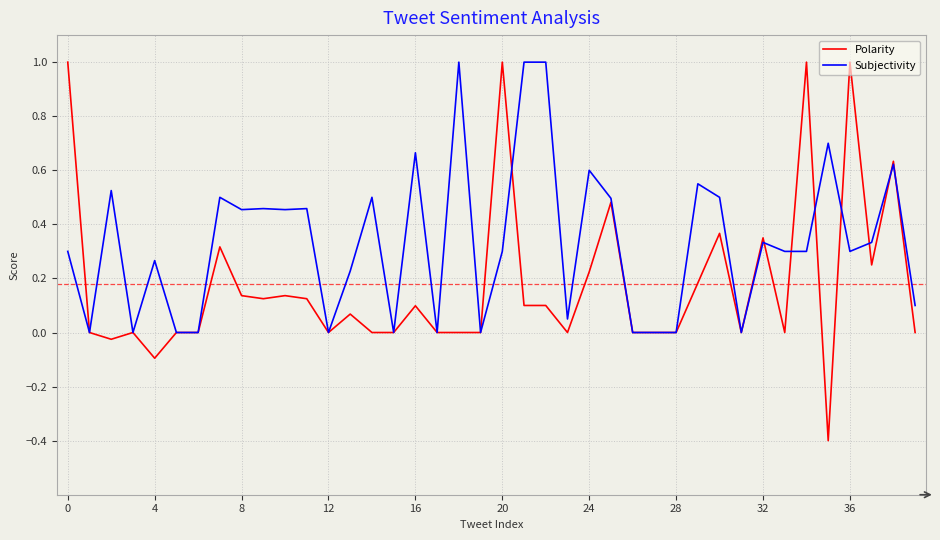

Rank the series by their average value, from highest to lowest.

Subjectivity, Polarity